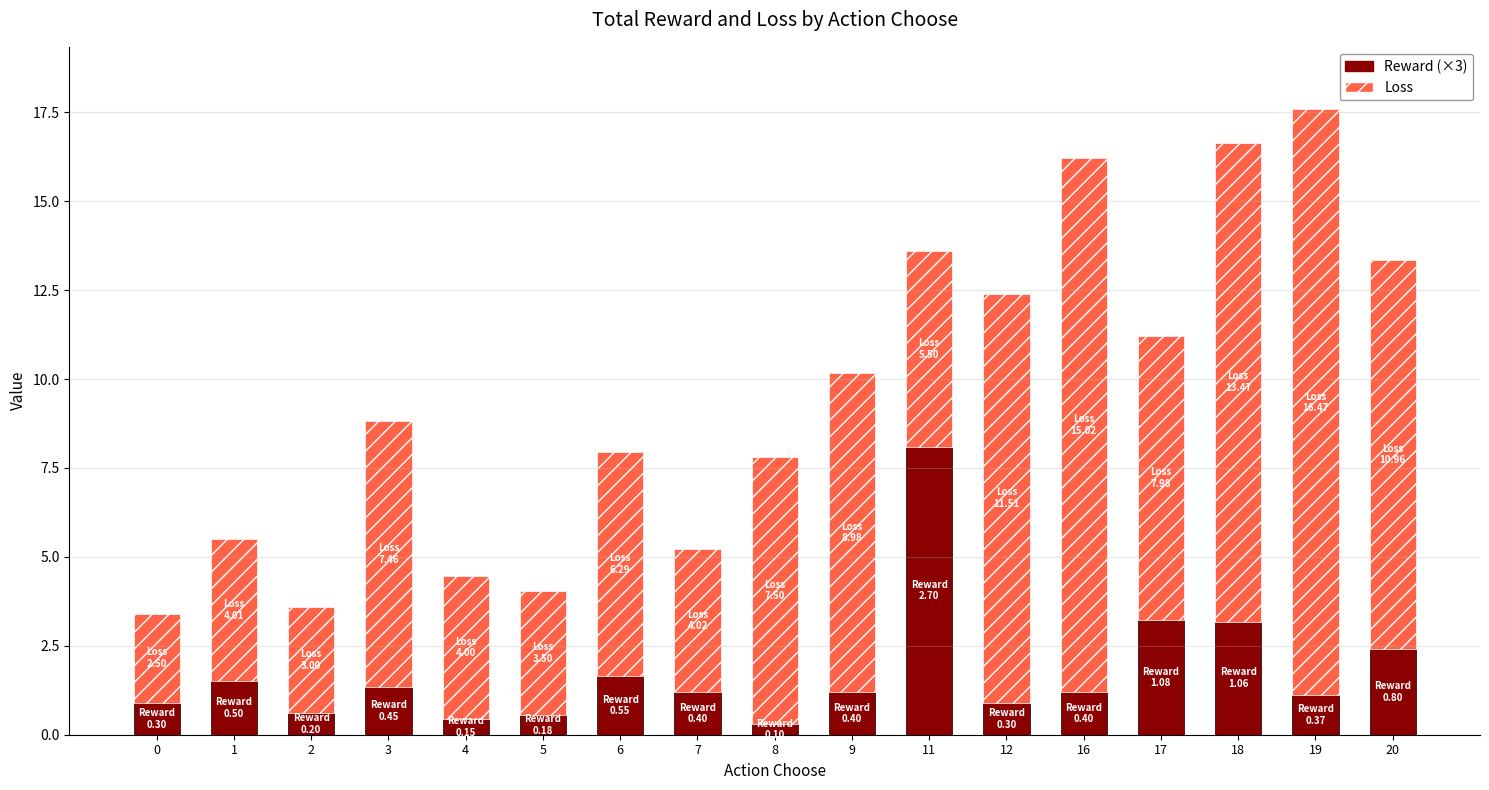

True or false: Reward (×3) has a value of 0.9 at 12.

True